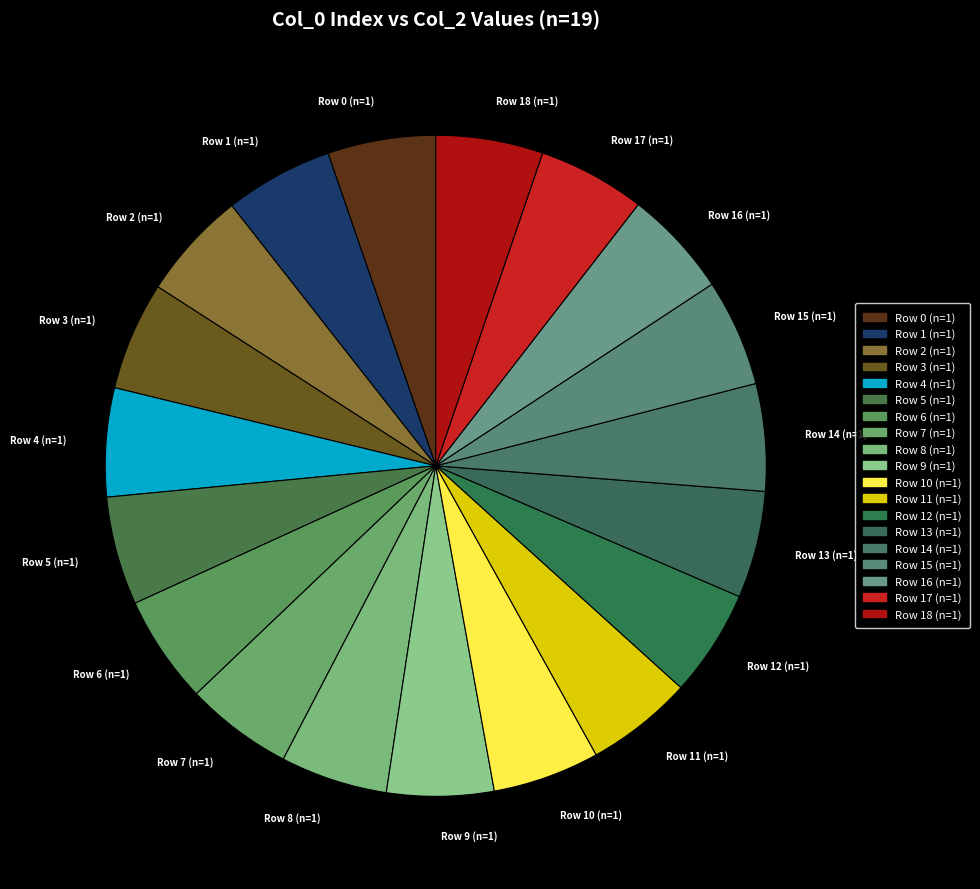

How many segments does this pie chart have?

19